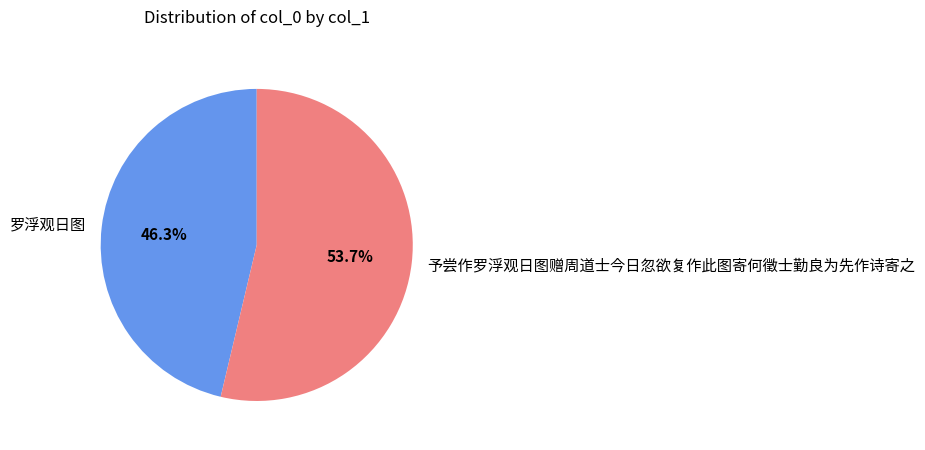

Which slice represents more than half of the pie?

予尝作罗浮观日图赠周道士今日忽欲复作此图寄何徵士勤良为先作诗寄之